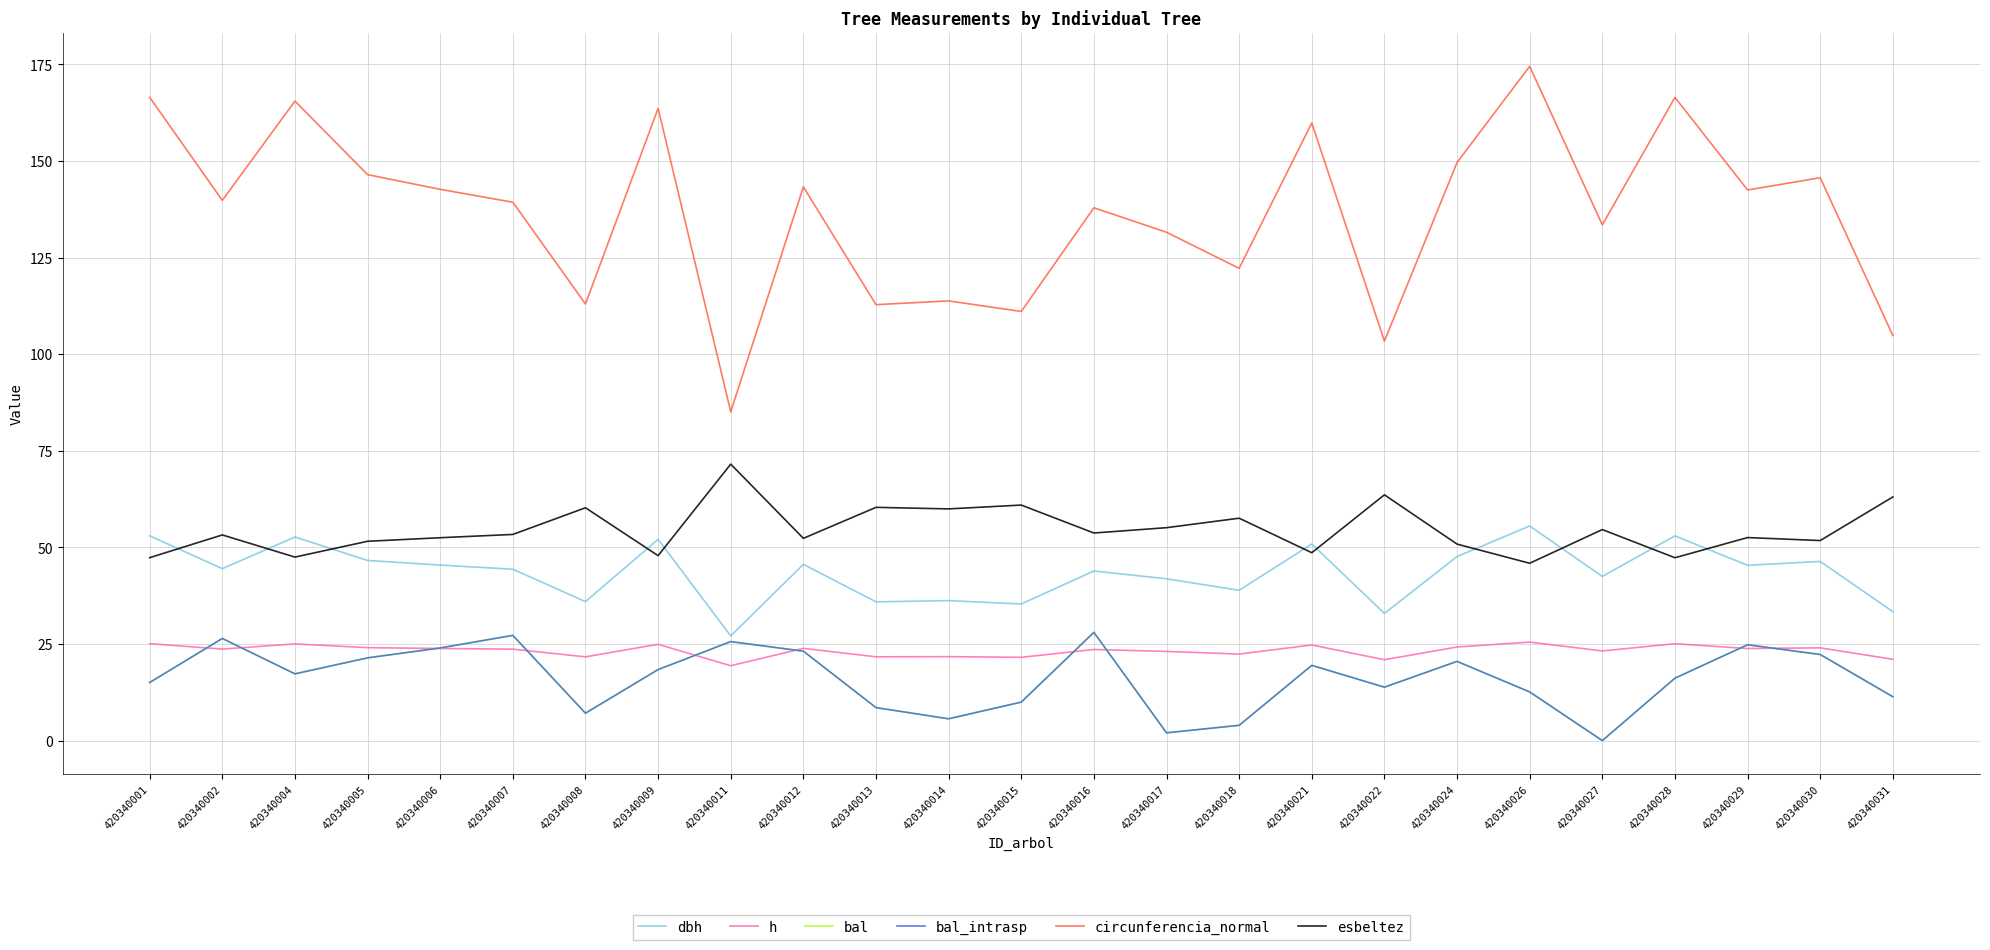

What is the sum of the circunferencia_normal values at 420340004 and 420340015?

276.6